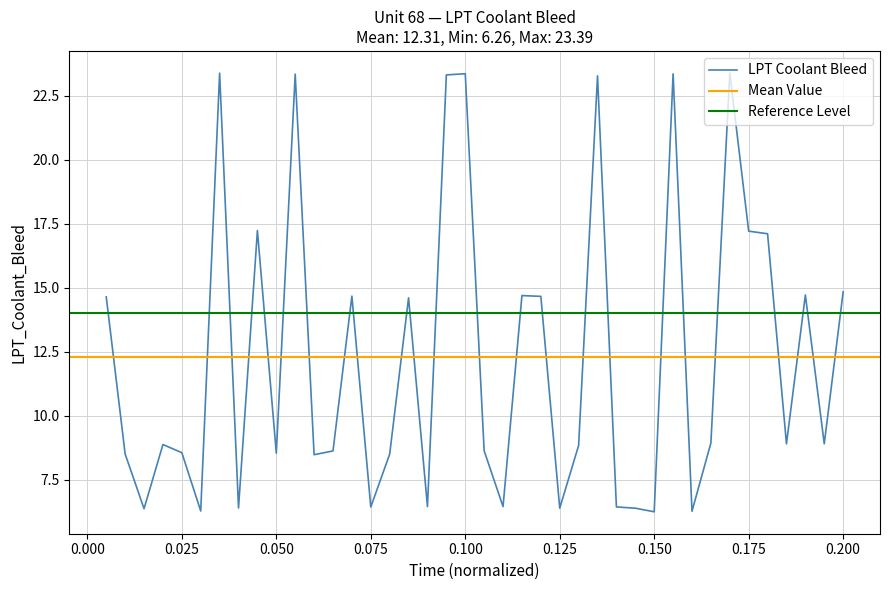

What is the difference between the maximum and minimum values?

17.1